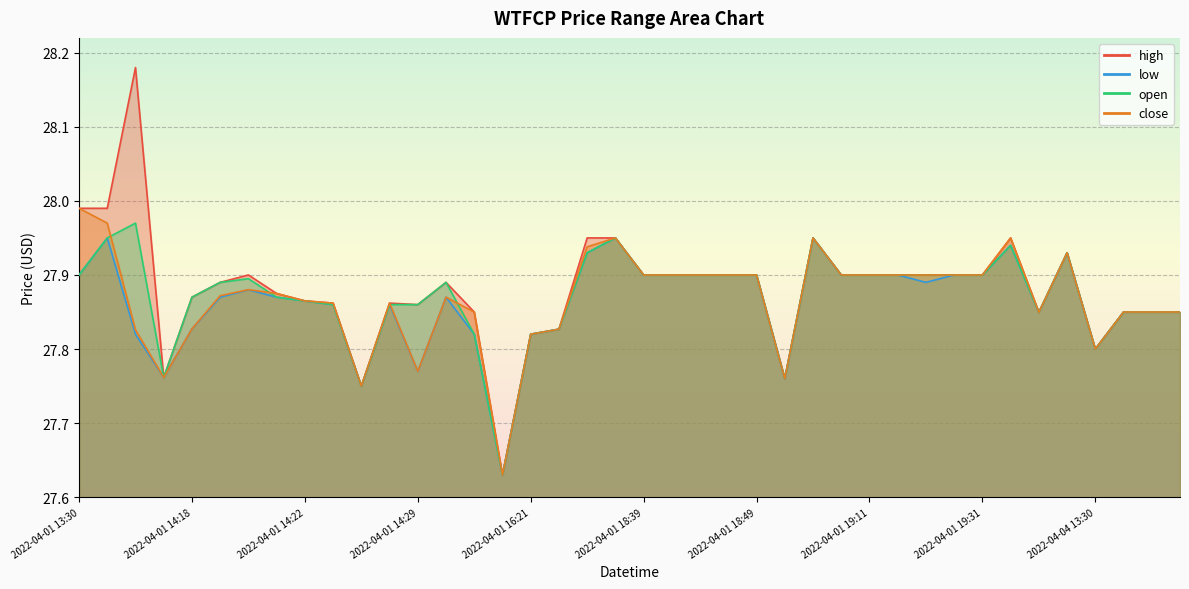

What are all the series names shown in the legend?

high, low, open, close